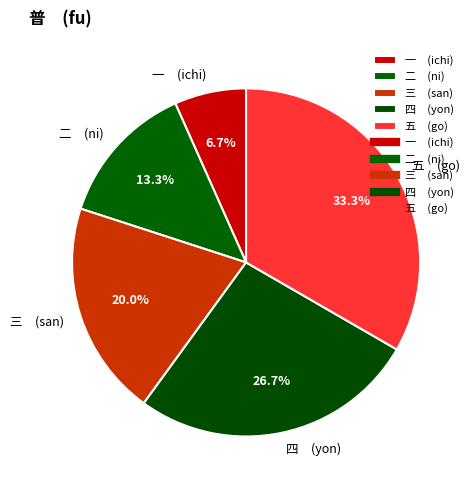

To the nearest percent, what is the average slice percentage?

20%